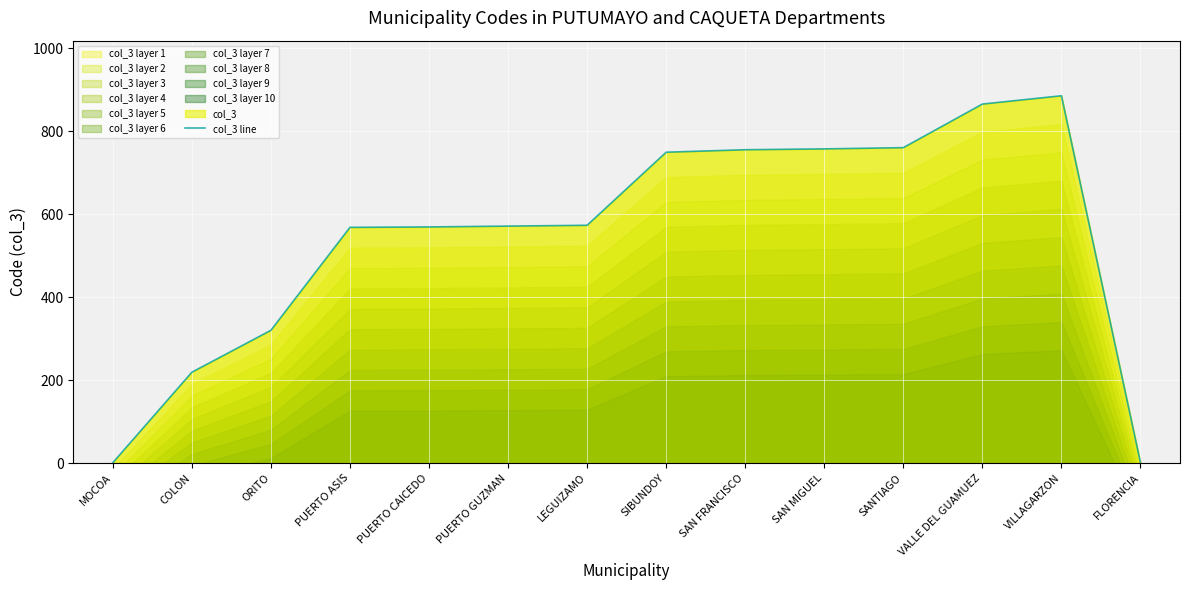

Reading left to right, transcribe all the data shown in this chart.

MOCOA=1	COLON=219	ORITO=320	PUERTO ASIS=568	PUERTO CAICEDO=569	PUERTO GUZMAN=571	LEGUIZAMO=573	SIBUNDOY=749	SAN FRANCISCO=755	SAN MIGUEL=757	SANTIAGO=760	VALLE DEL GUAMUEZ=865	VILLAGARZON=885	FLORENCIA=1